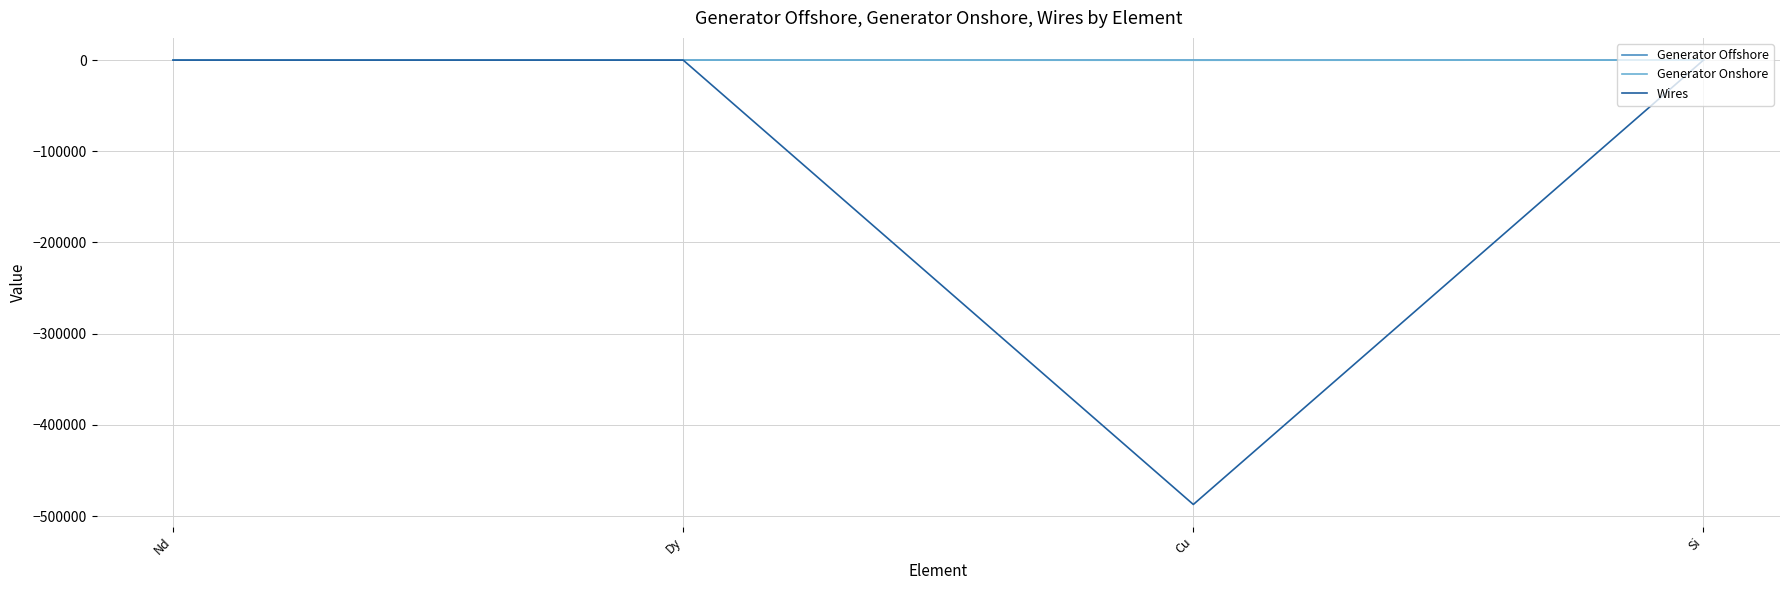

Which series has the widest spread of values?

Wires